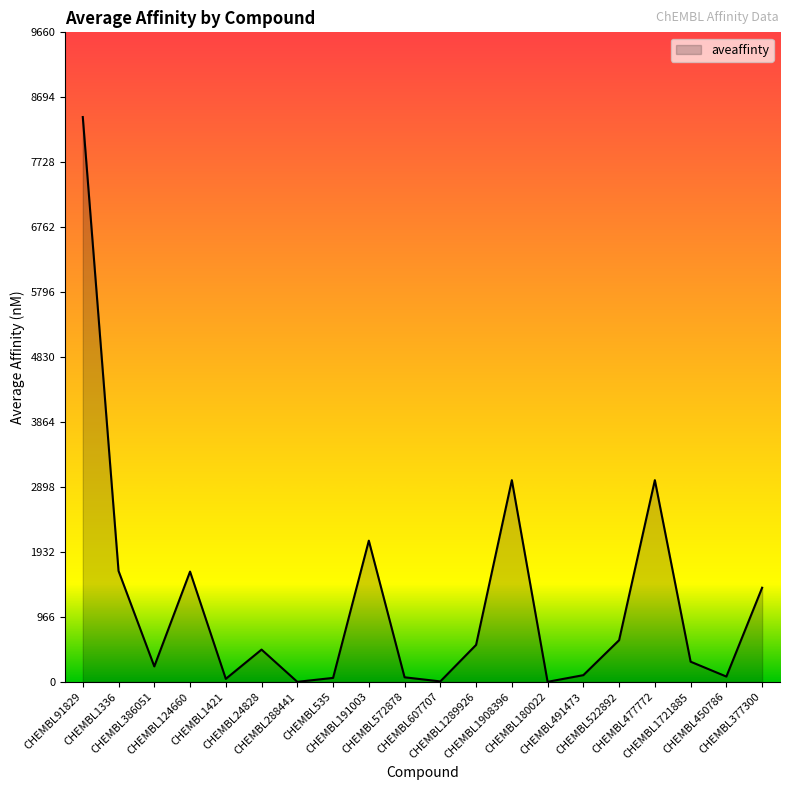

What is the difference between the second highest and minimum values?

2999.5